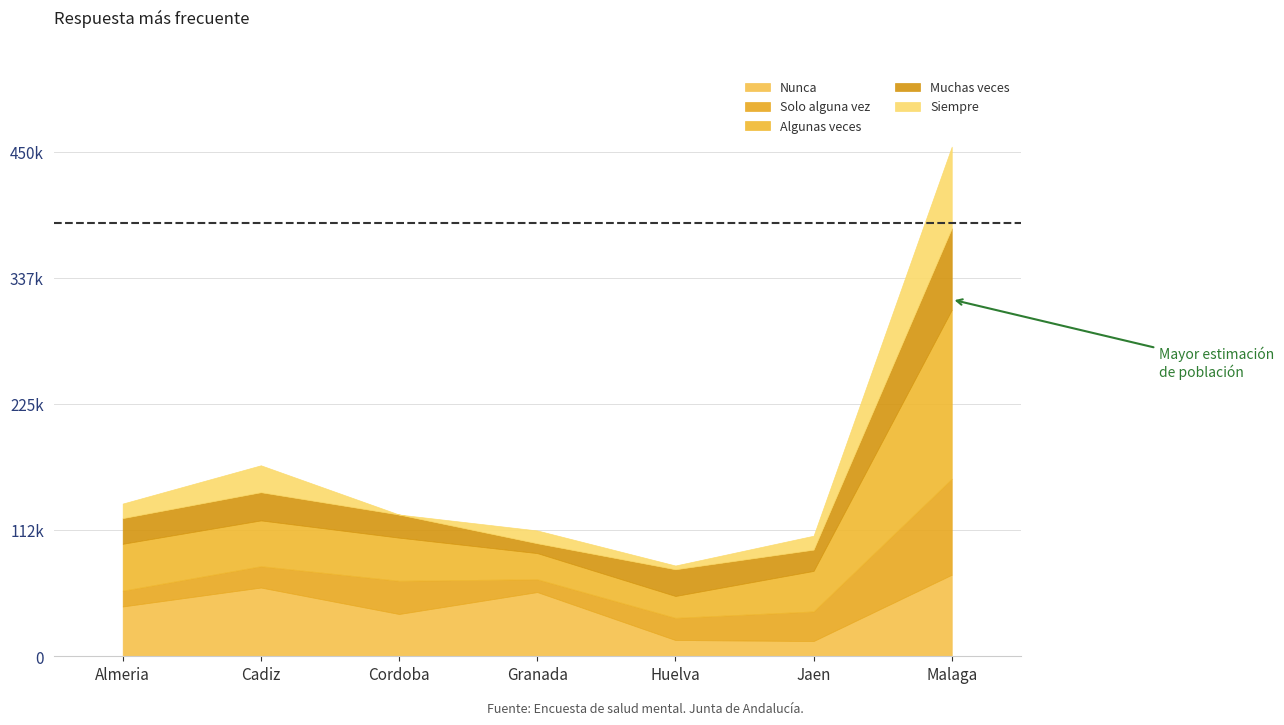

What position from the right is Granada?

4